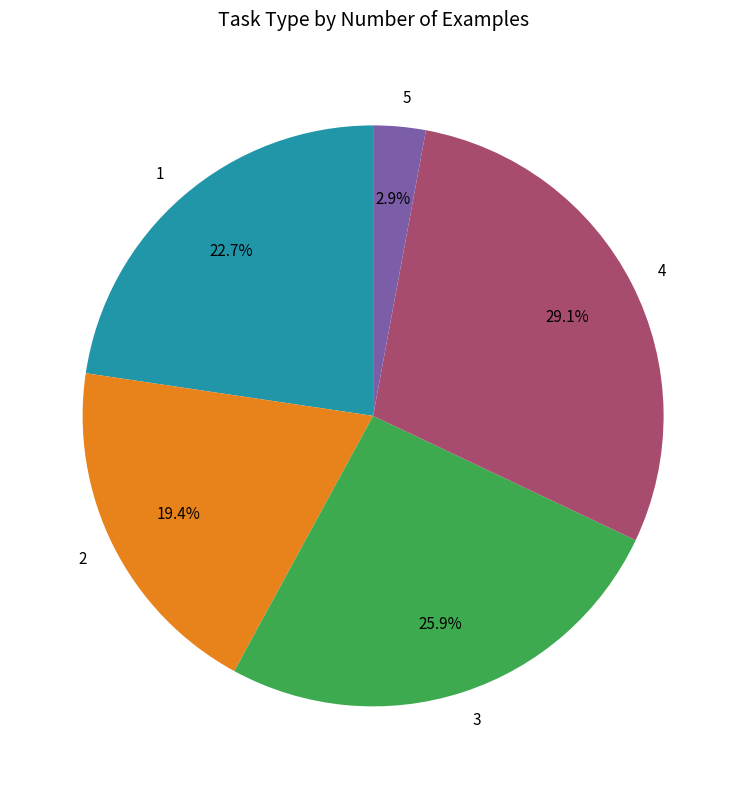

The 4 slice represents 22% of the pie. True or false?

False